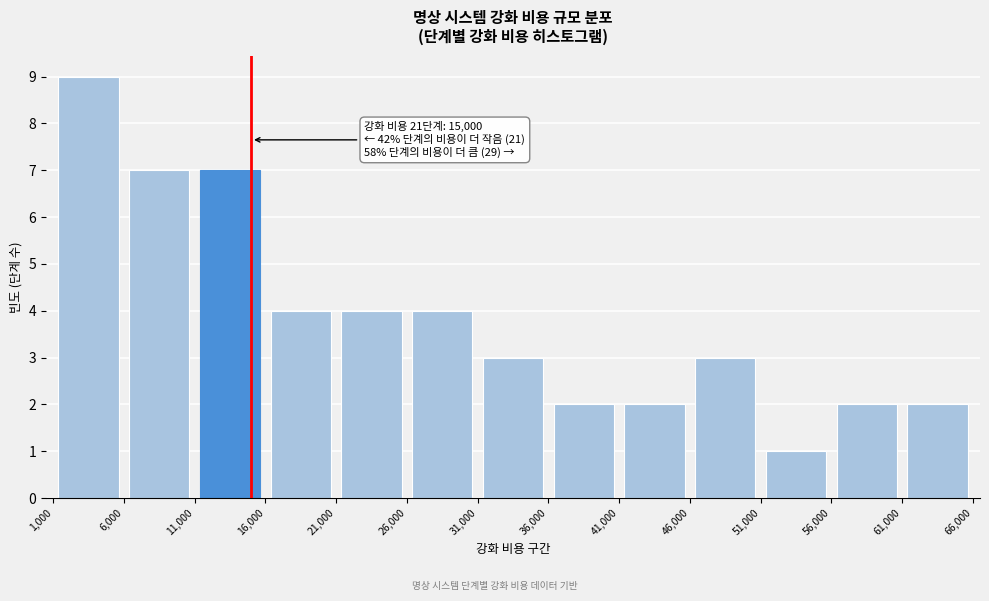

Over which range of the x-axis is the bar tallest?

1,000 to 6,000